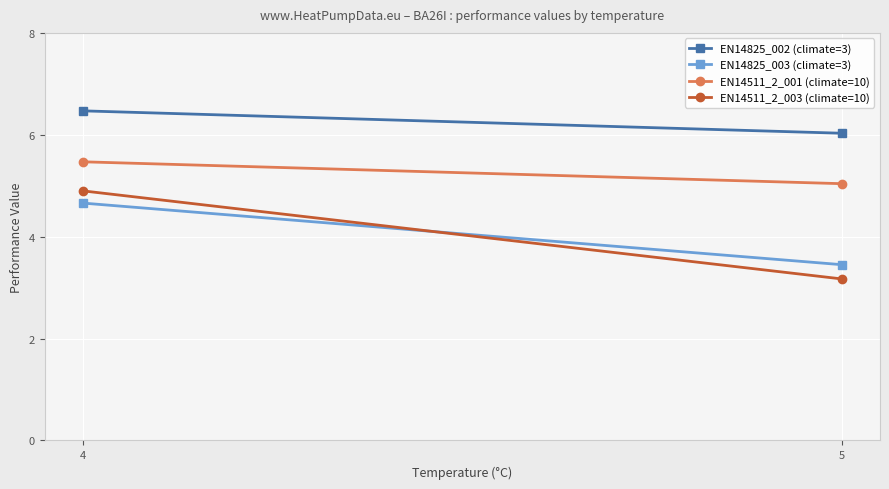

Is it true that EN14825_003 (climate=3) equals 3.5 at 5?

True